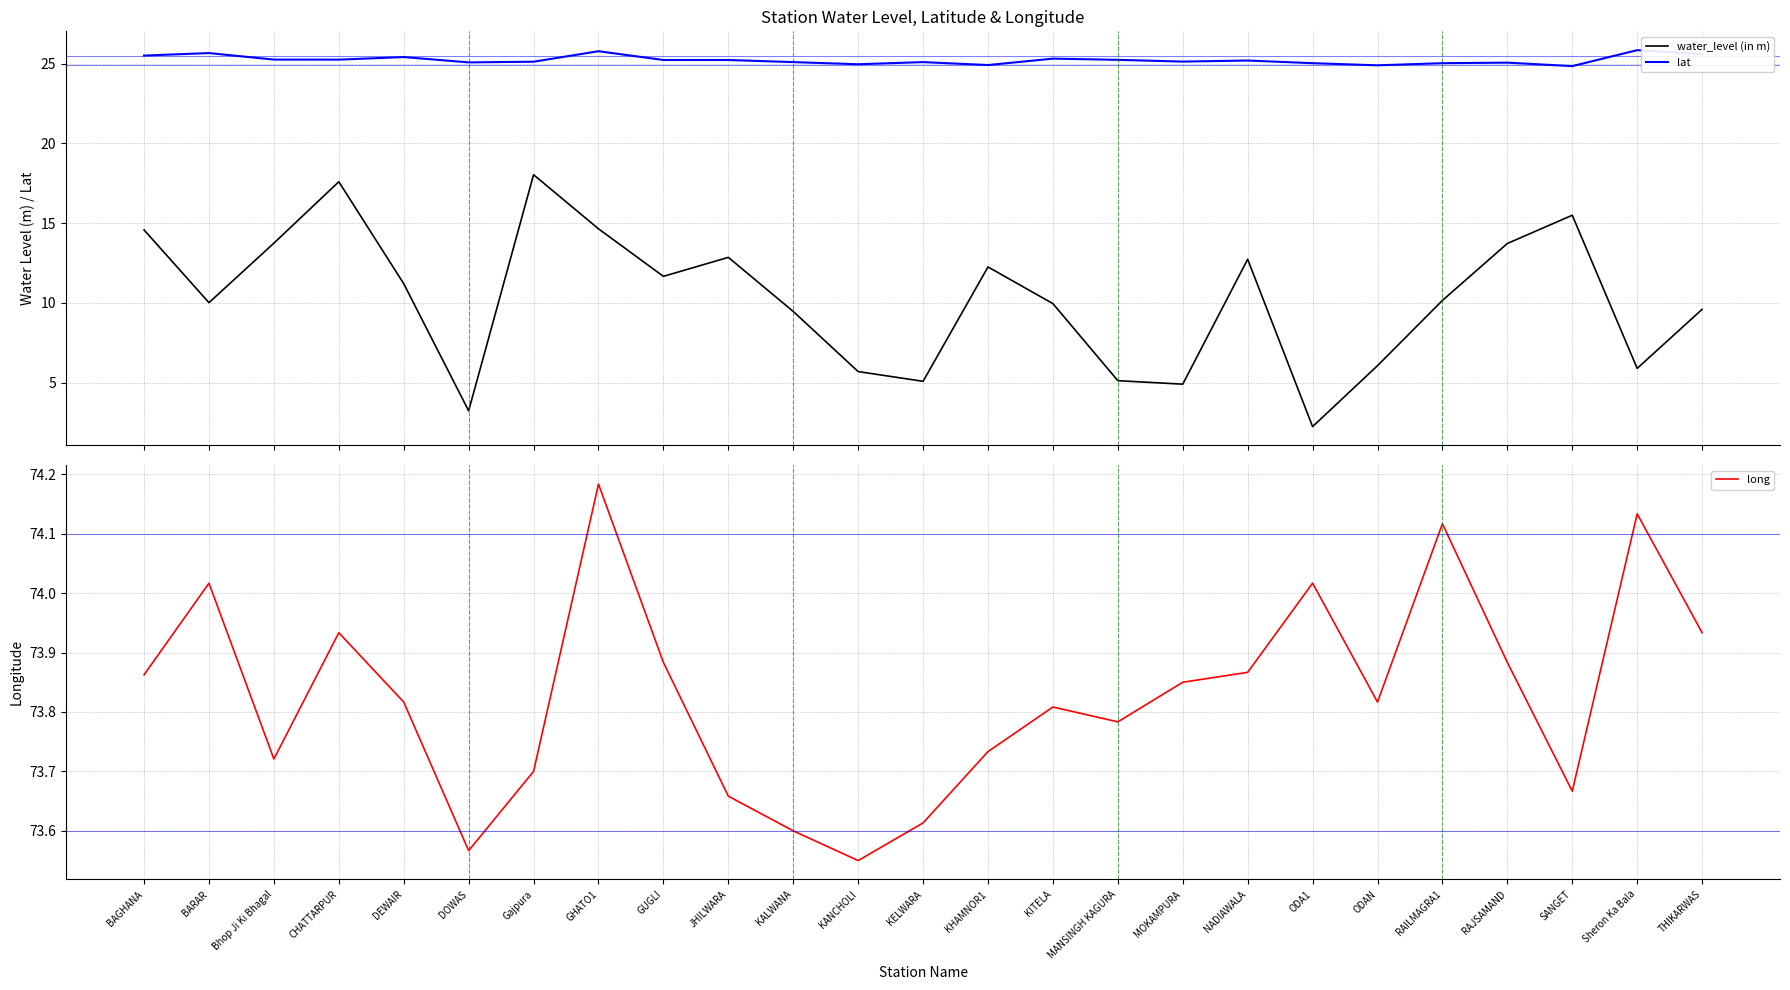

In water_level (in m), how many points are higher than both neighbors (excluding endpoints)?

6